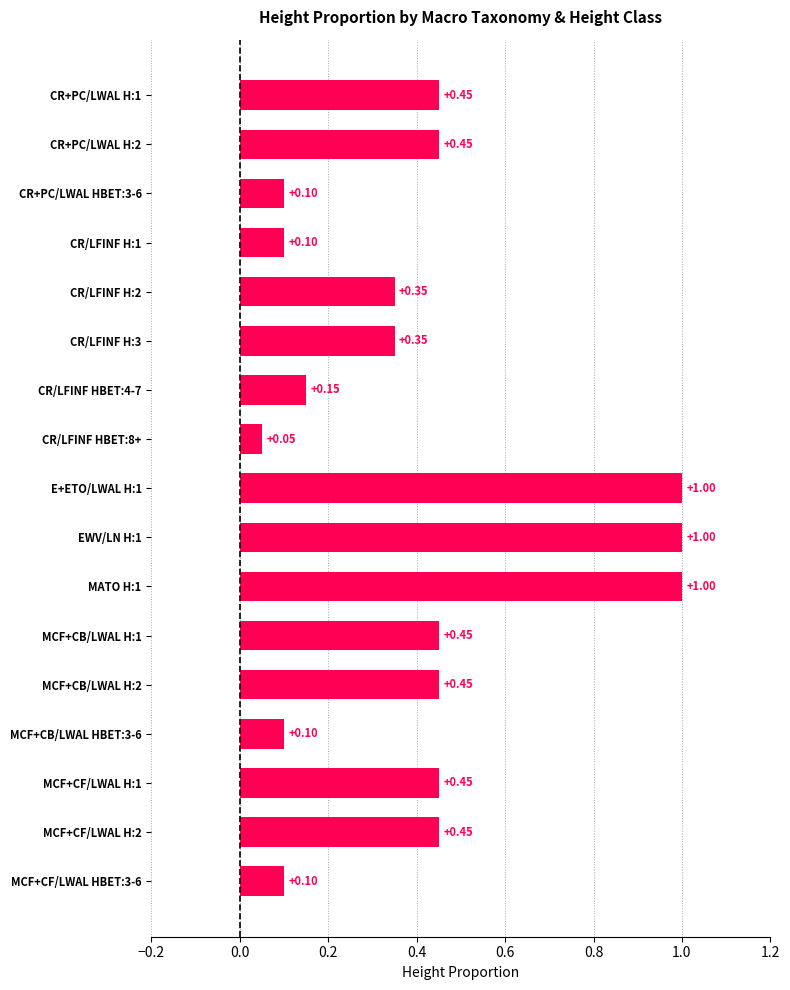

Between MCF+CF/LWAL H:1 and EWV/LN H:1, which is larger?

EWV/LN H:1